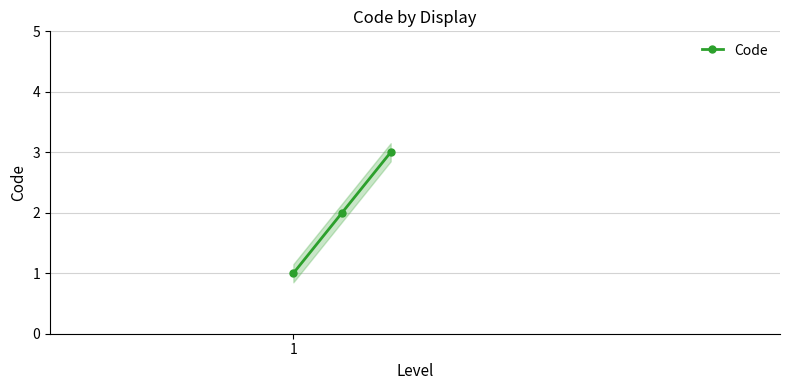

What is the maximum value shown in the chart?

3